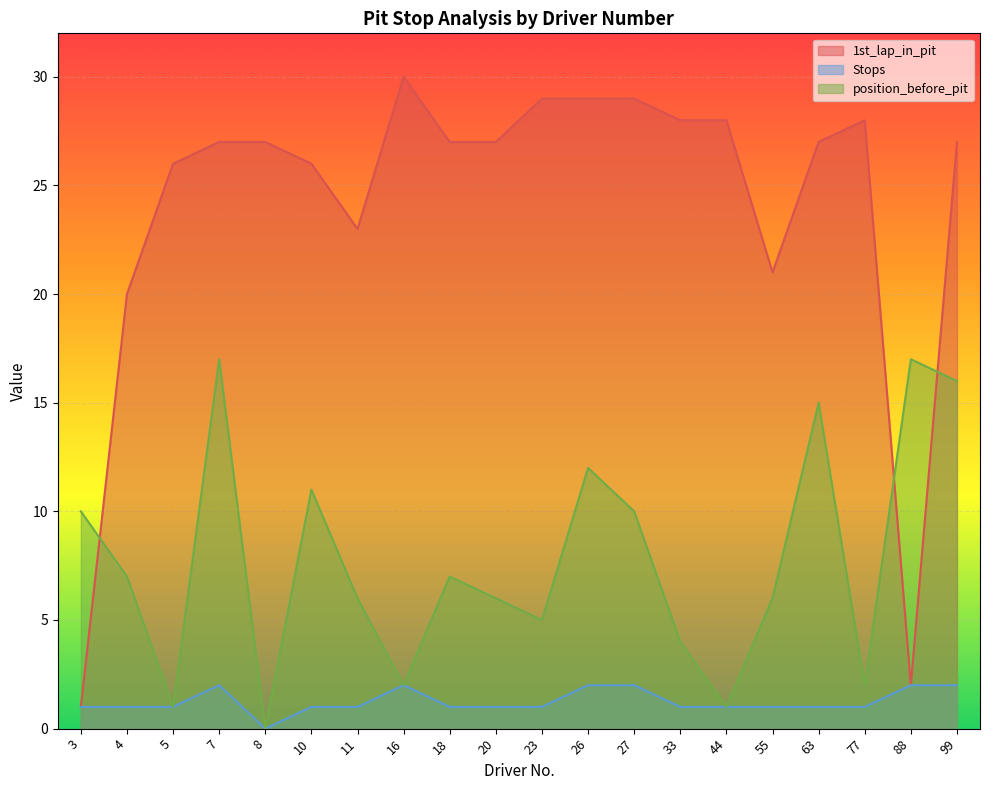

At 44, list the series in order from largest to smallest.

1st_lap_in_pit, Stops, position_before_pit